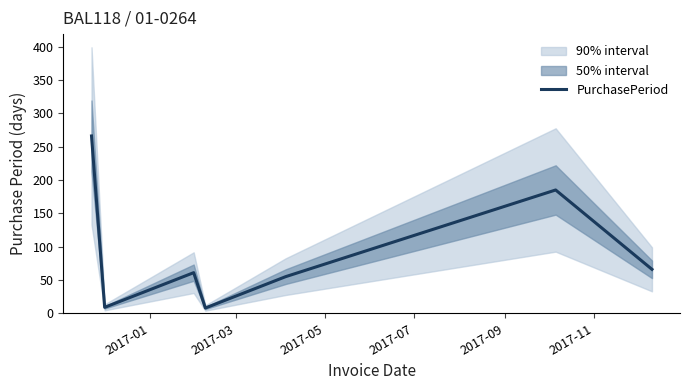

What is the highest value of the PurchasePeriod series?

266